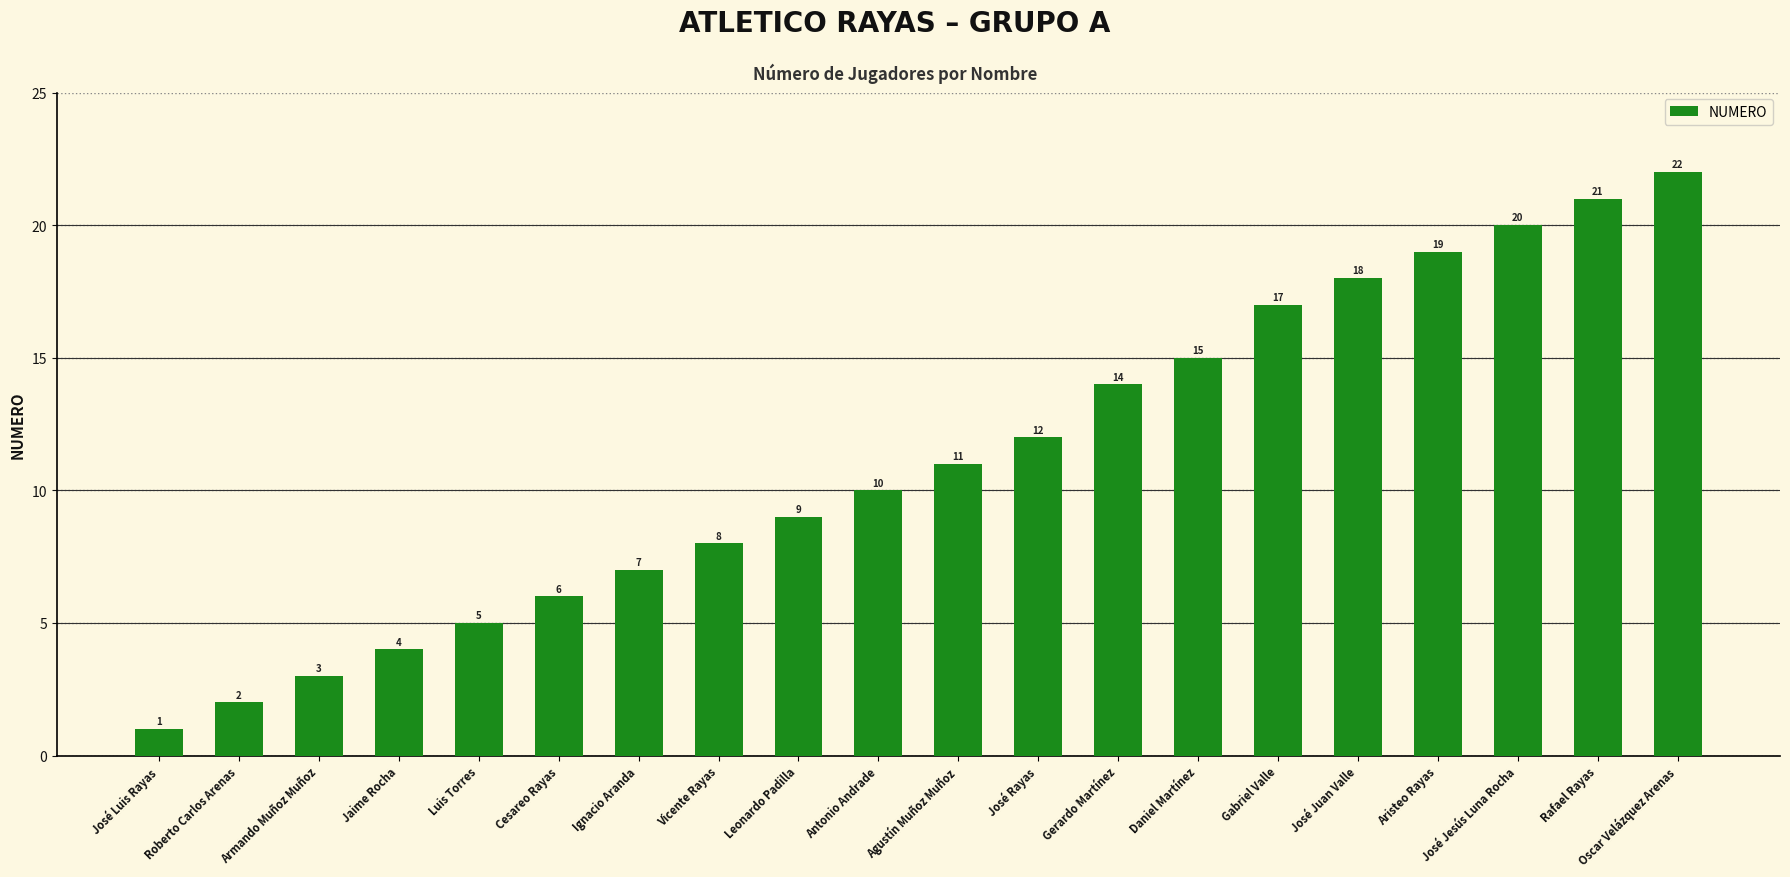

Is it true that the value at Aristeo Rayas is 19?

True